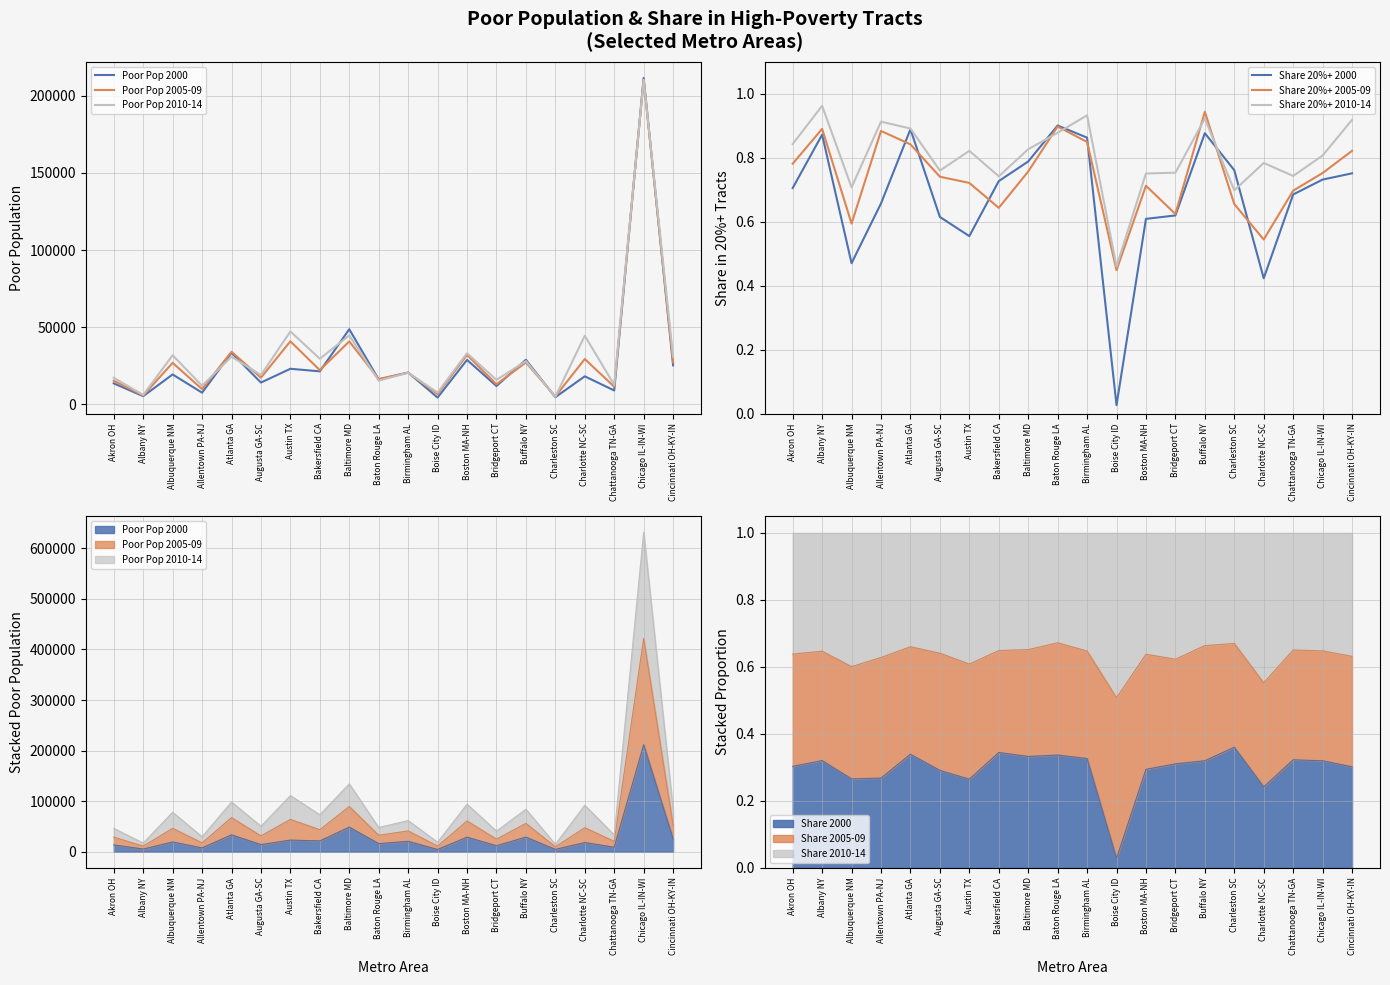

At which label is Share 20%+ 2010-14 closest to 0?

Boise City ID